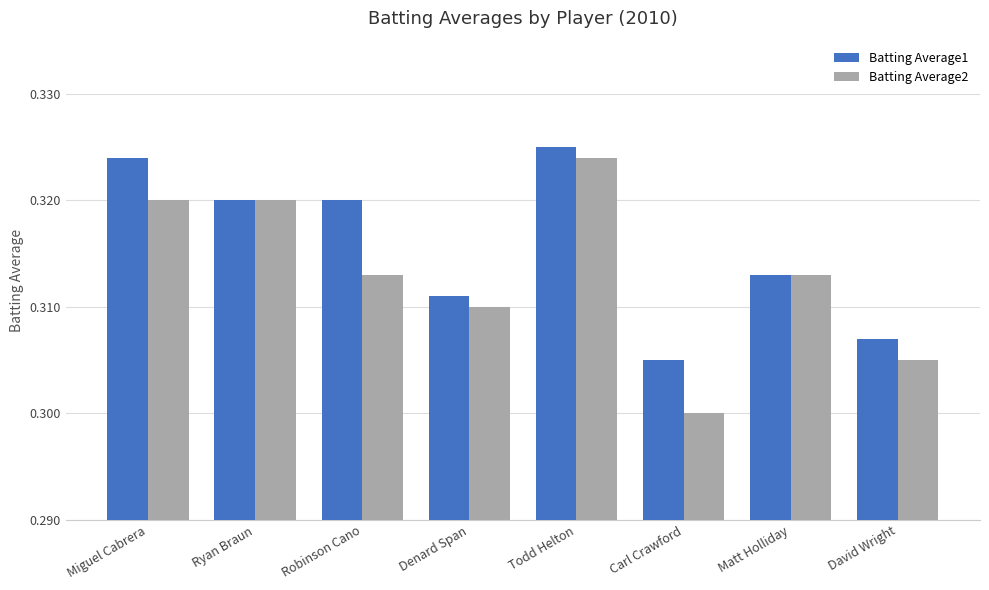

At how many categories does at least one series exceed 0?

8